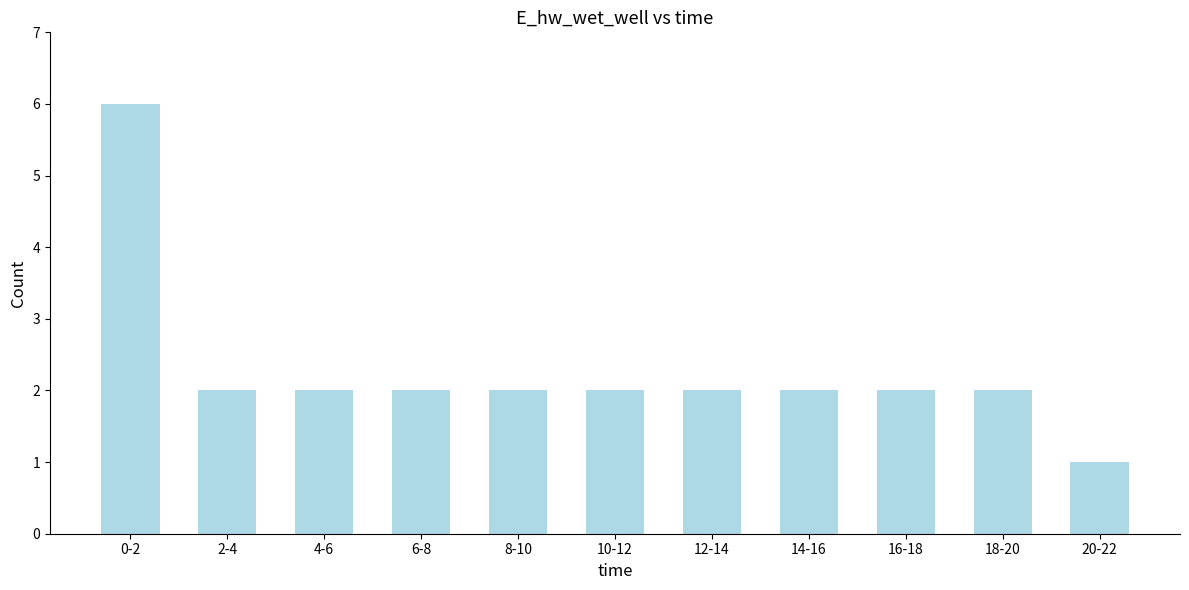

Reading left to right, transcribe all the data shown in this chart.

6	2	2	2	2	2	2	2	2	2	1